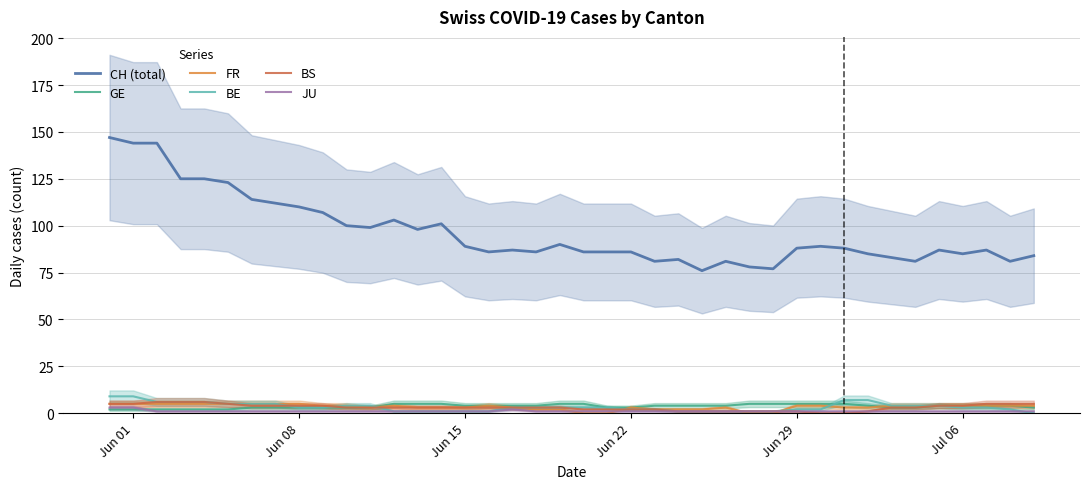

True or false: BS and CH (total) intersect in this chart.

False